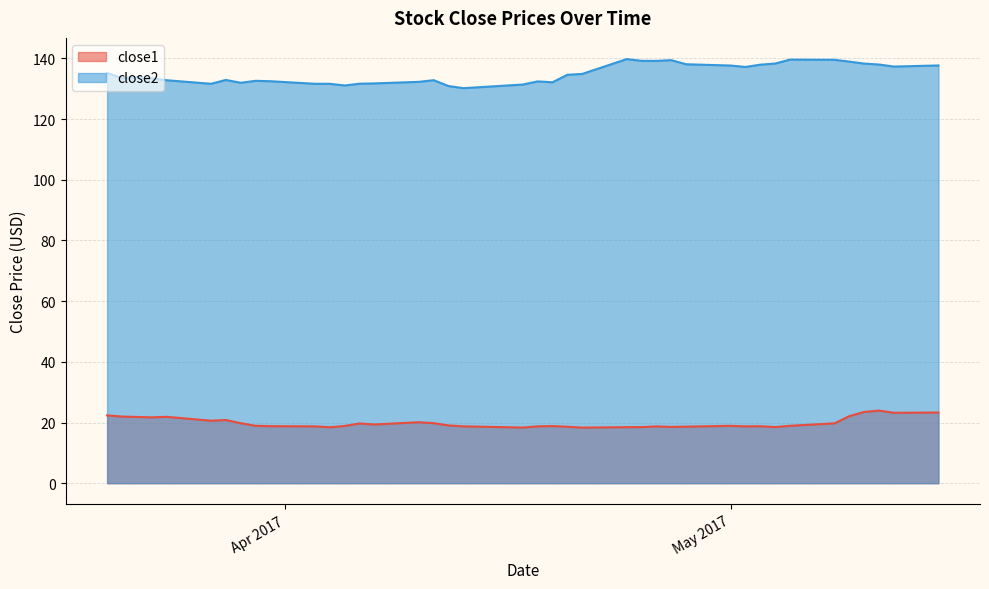

What are all the series names shown in the legend?

close1, close2